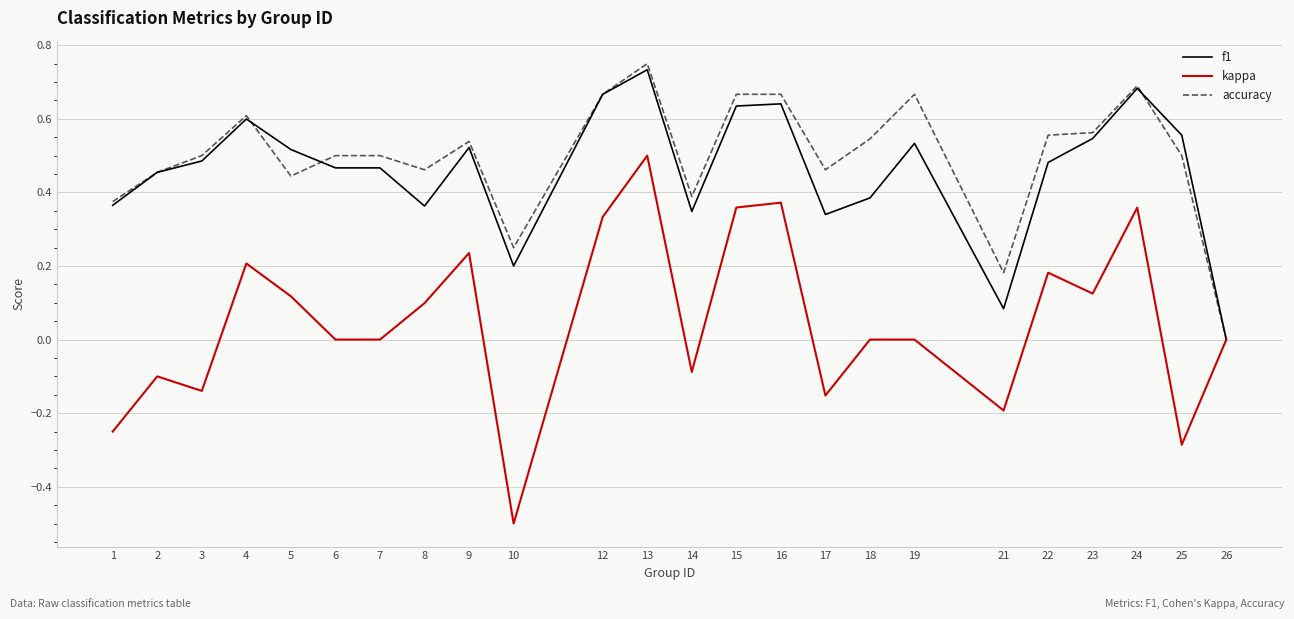

Which series has the largest range (max minus min)?

kappa